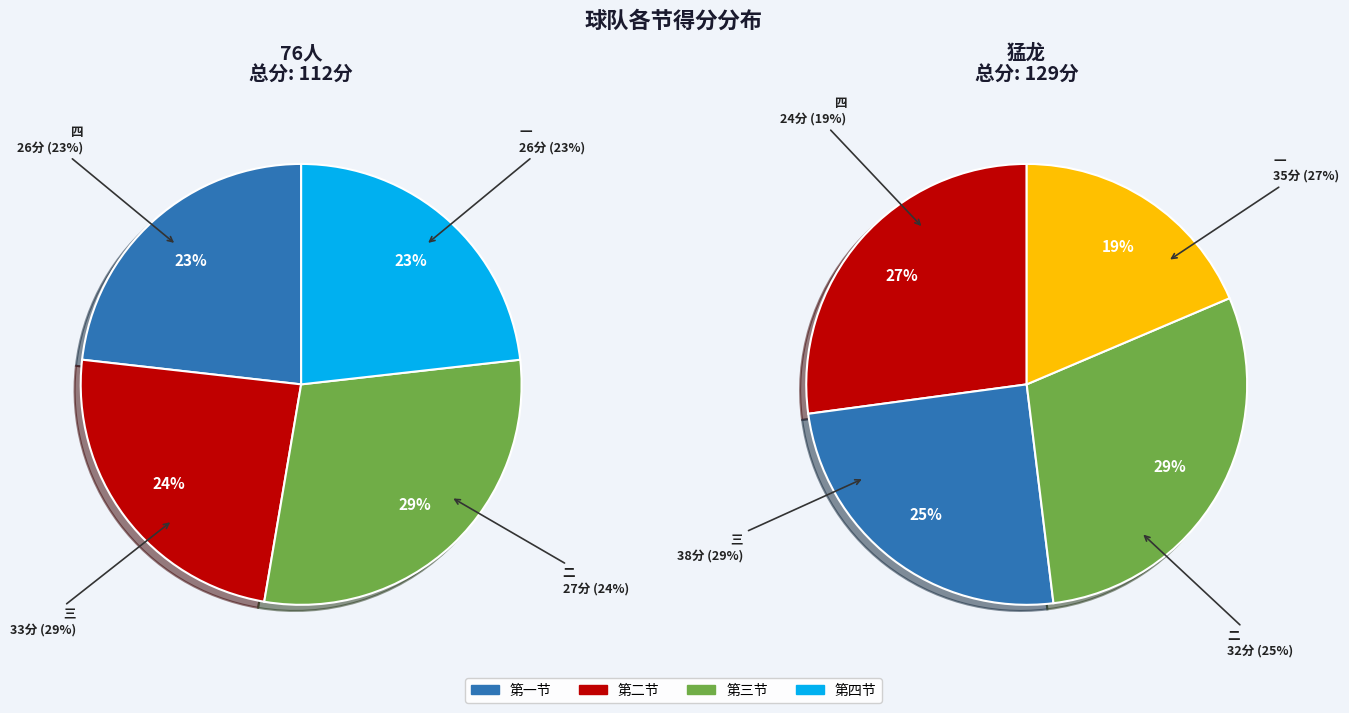

Between 四 and 二, which is larger?

二